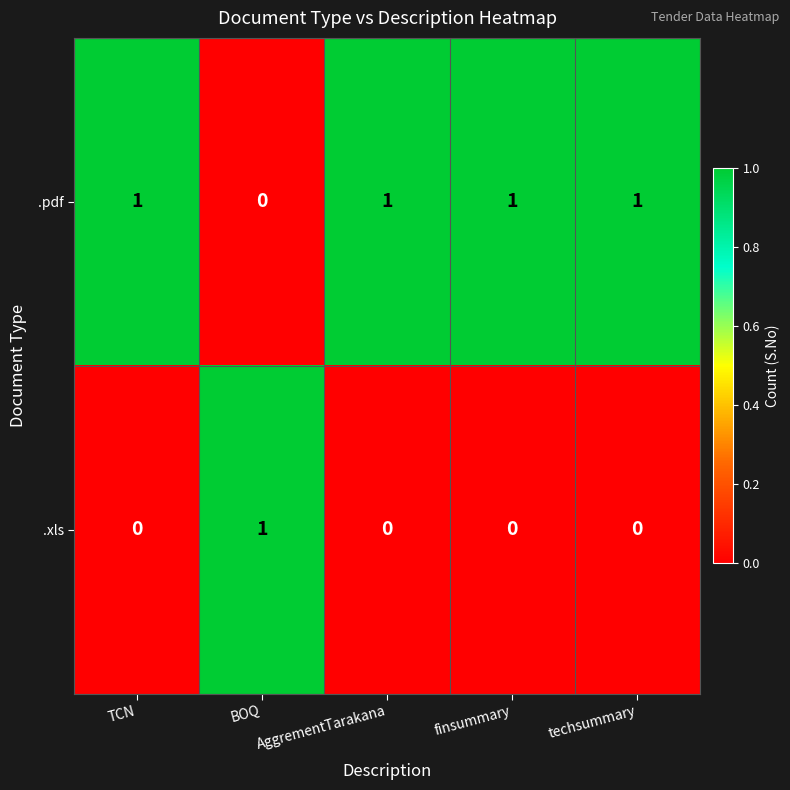

How many series are shown in this chart?

2